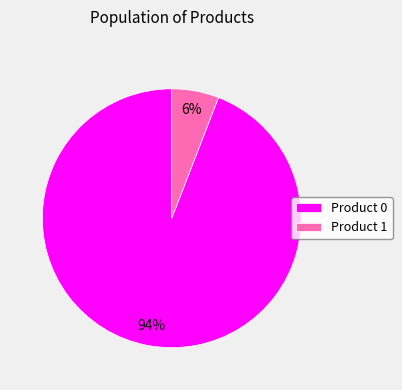

To the nearest percent, what percentage of the pie is Product 0?

94%